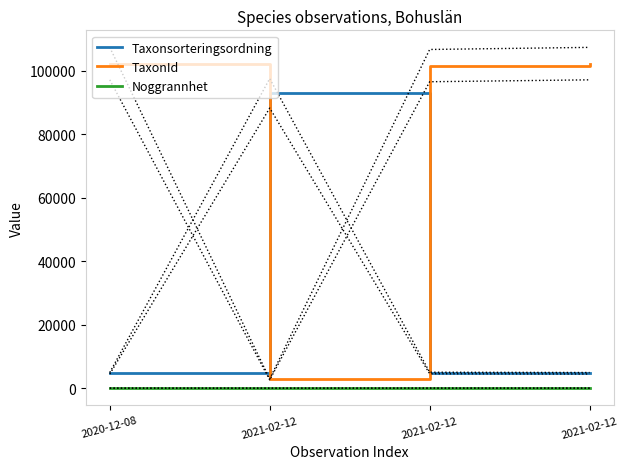

Reading right to left, transcribe all the data shown in this chart.

Taxonsorteringsordning: 2021-02-12=4717	2021-02-12=4808	2021-02-12=92939	2020-12-08=4717
TaxonId: 2021-02-12=102306	2021-02-12=101675	2021-02-12=2779	2020-12-08=102306
Noggrannhet: 2021-02-12=25	2021-02-12=25	2021-02-12=10	2020-12-08=25